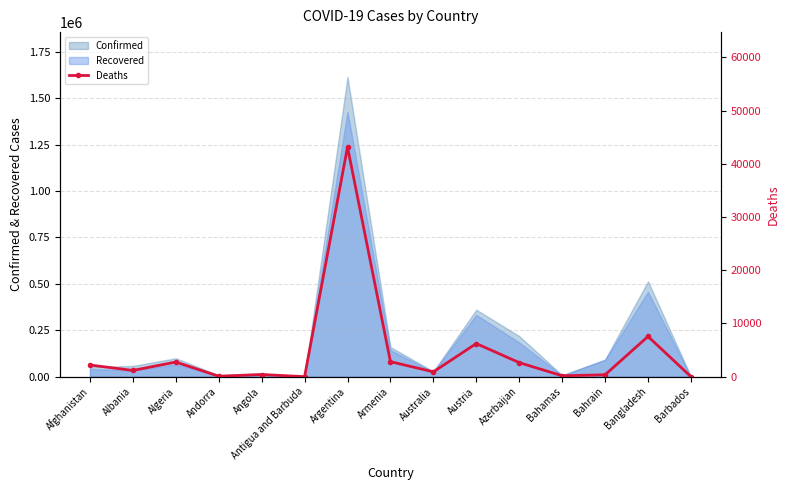

How many interior local peaks (higher than both neighbors) does the data have?

5